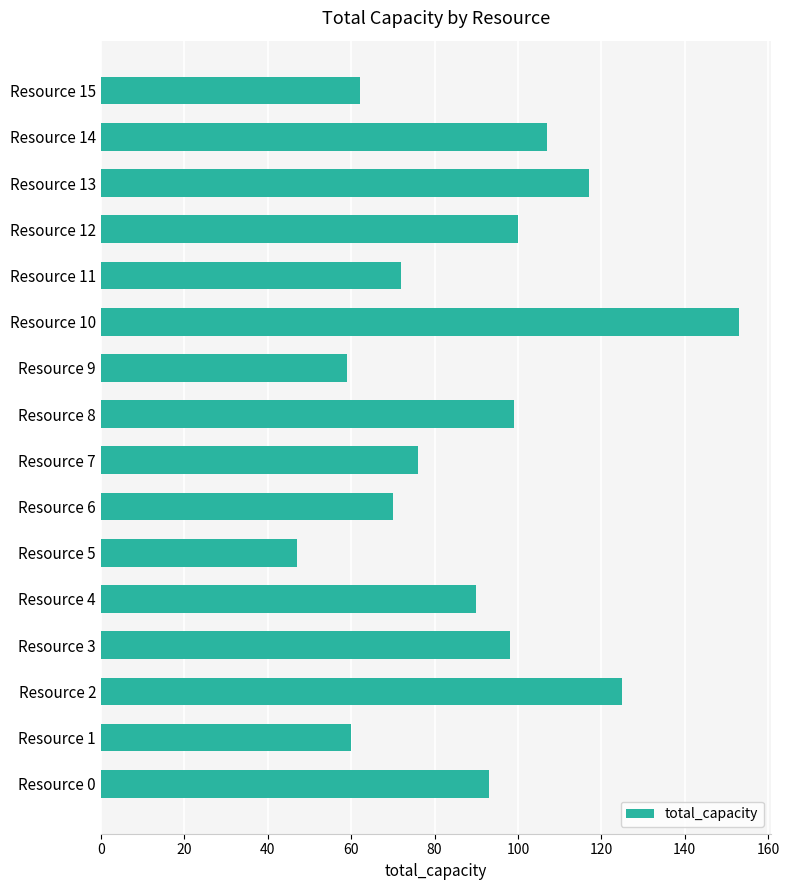

How many categories are shown in the chart?

16